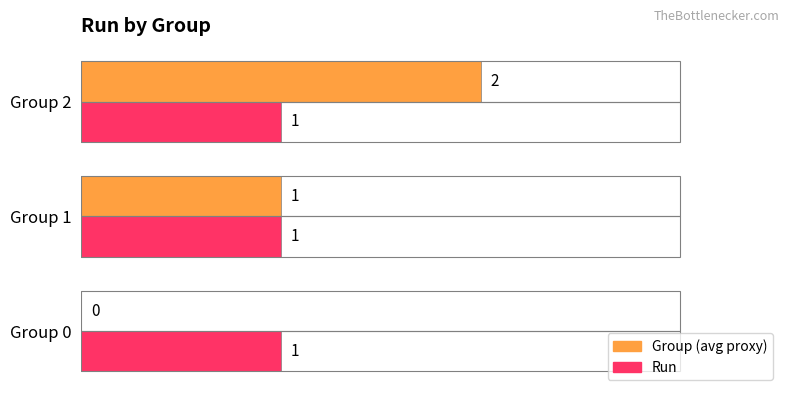

What is the average value of the Run series?

1